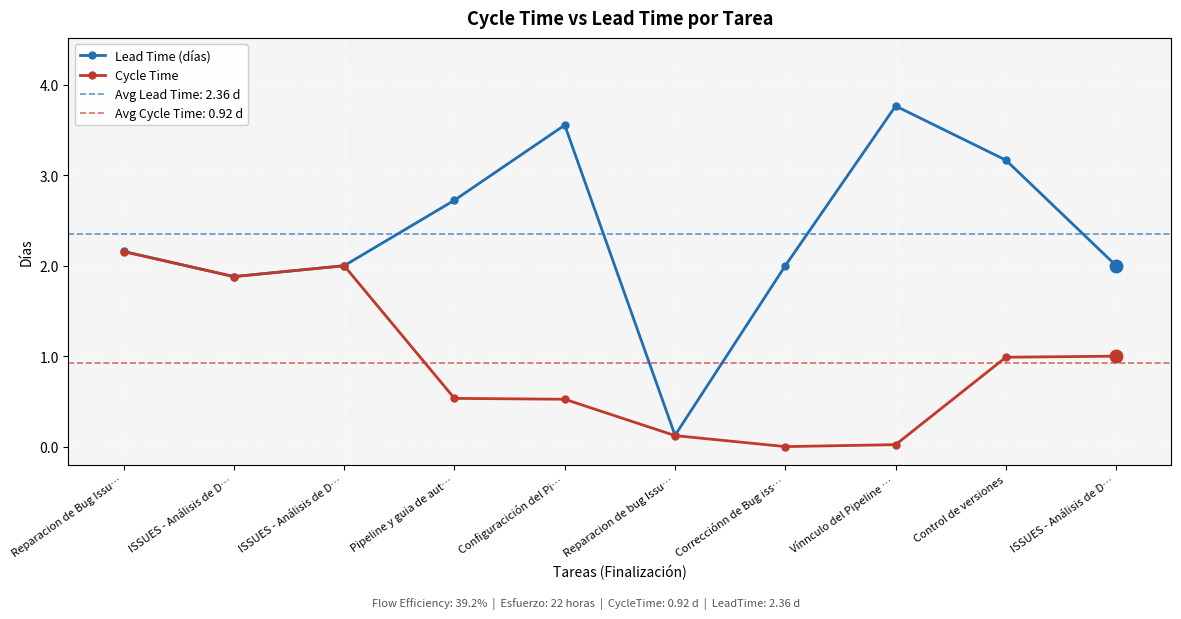

Where is the first local minimum for Cycle Time?

ISSUES - Análisis de D…